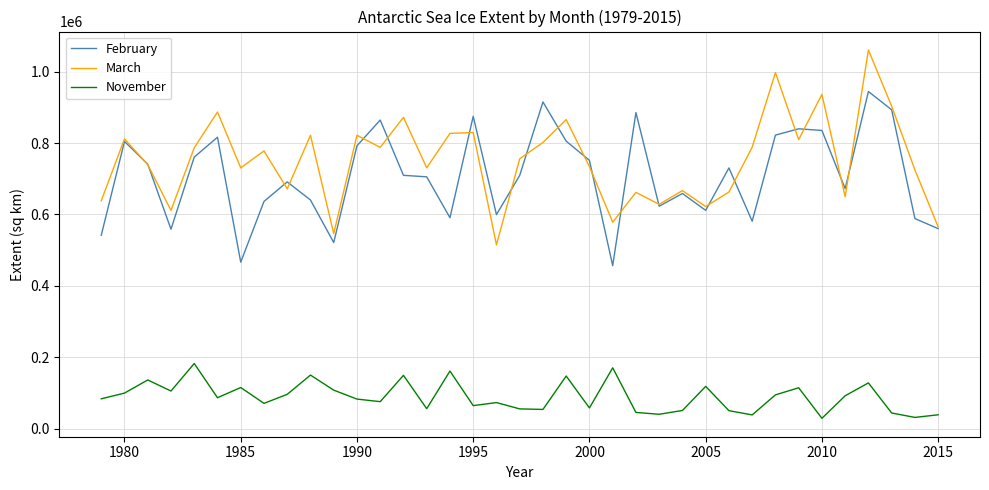

How many categories are shown in the chart?

37